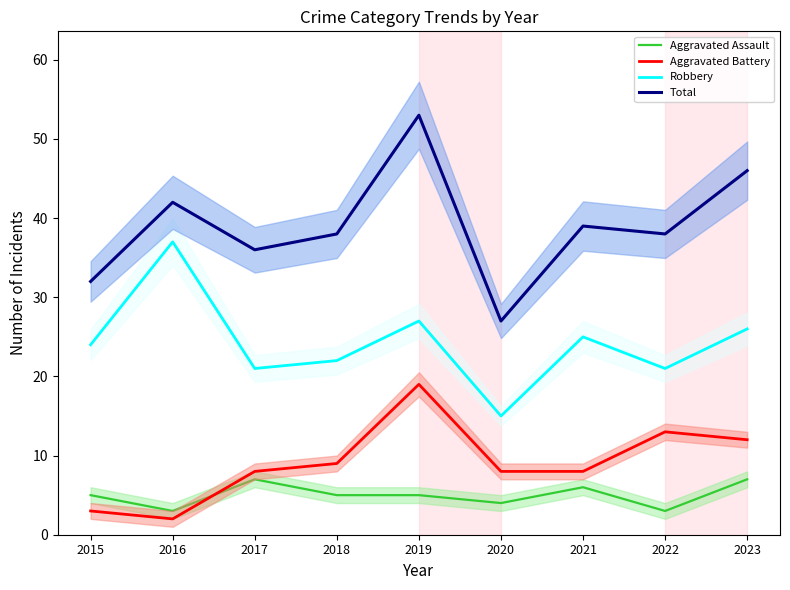

What are all the series names shown in the legend?

Aggravated Assault, Aggravated Battery, Robbery, Total